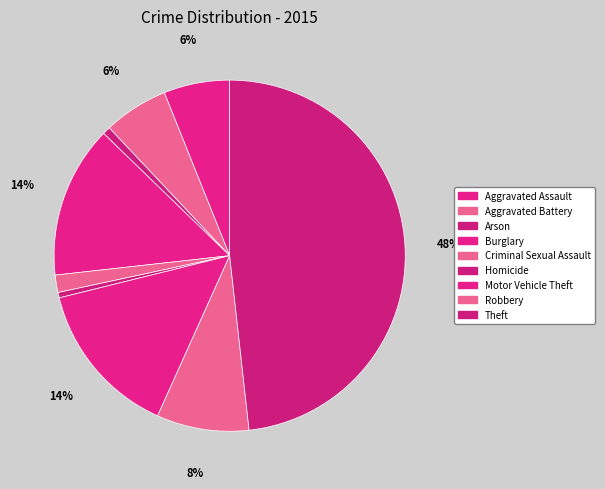

What is the largest slice in the pie chart?

Theft